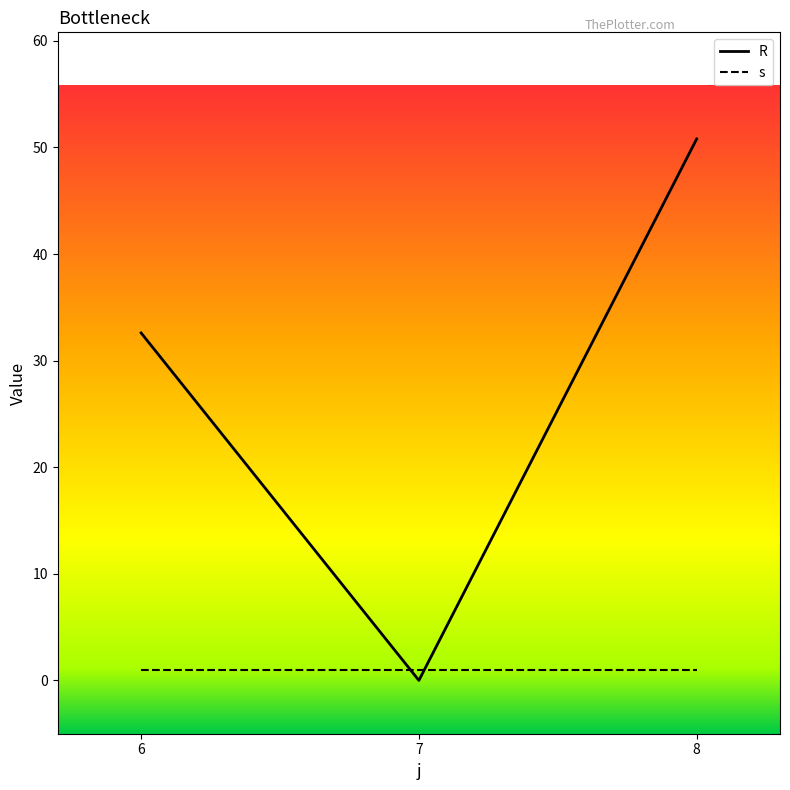

Which series changed the most between 7 and 8?

R